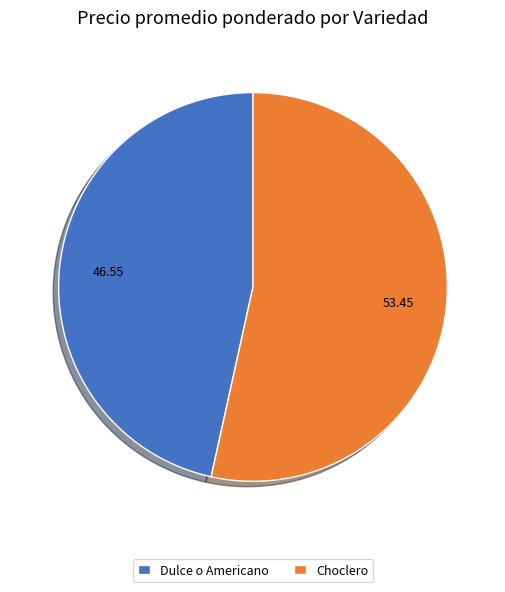

What is the smallest slice in the pie chart?

Dulce o Americano